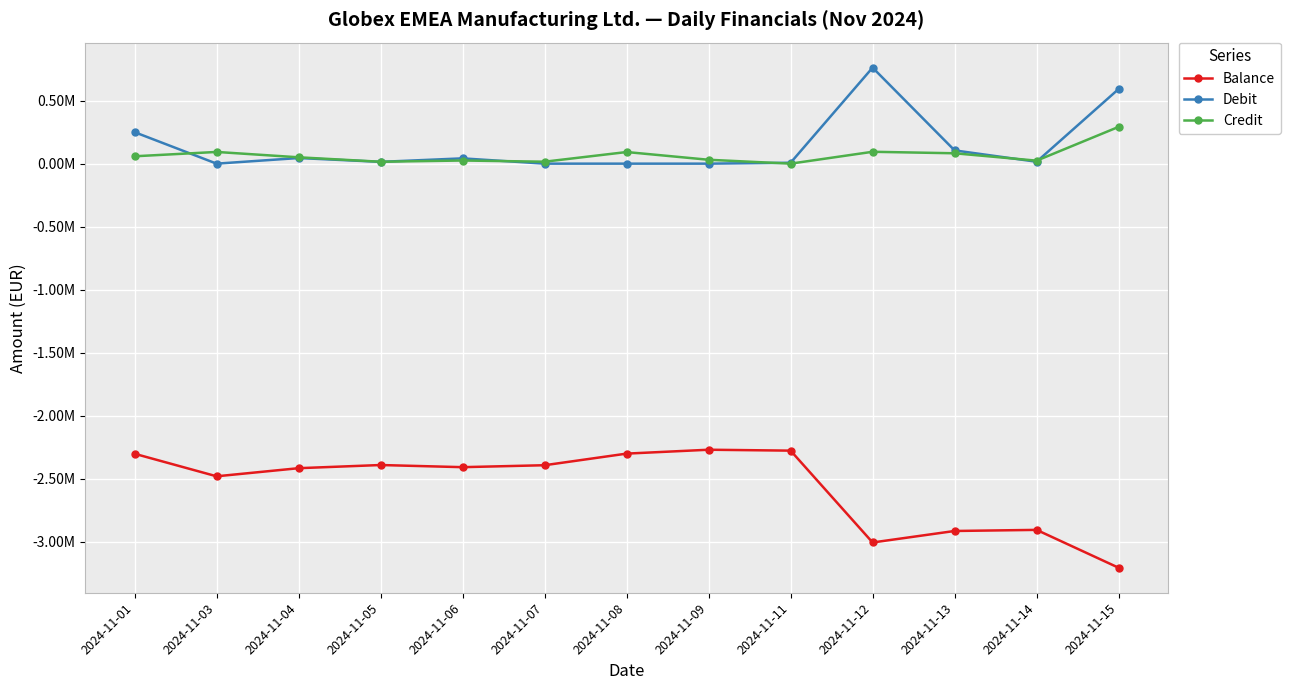

Is this an area chart (filled region under the line)?

No